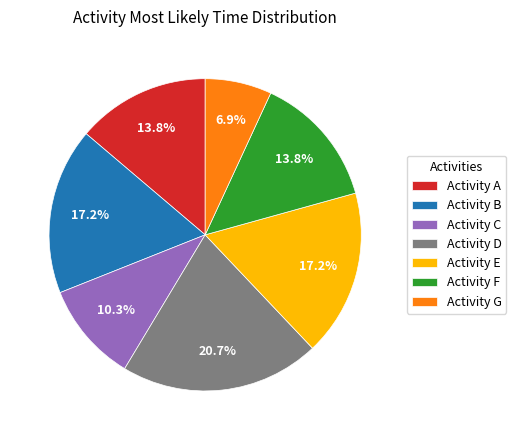

Which category has the smallest portion of the pie?

Activity G